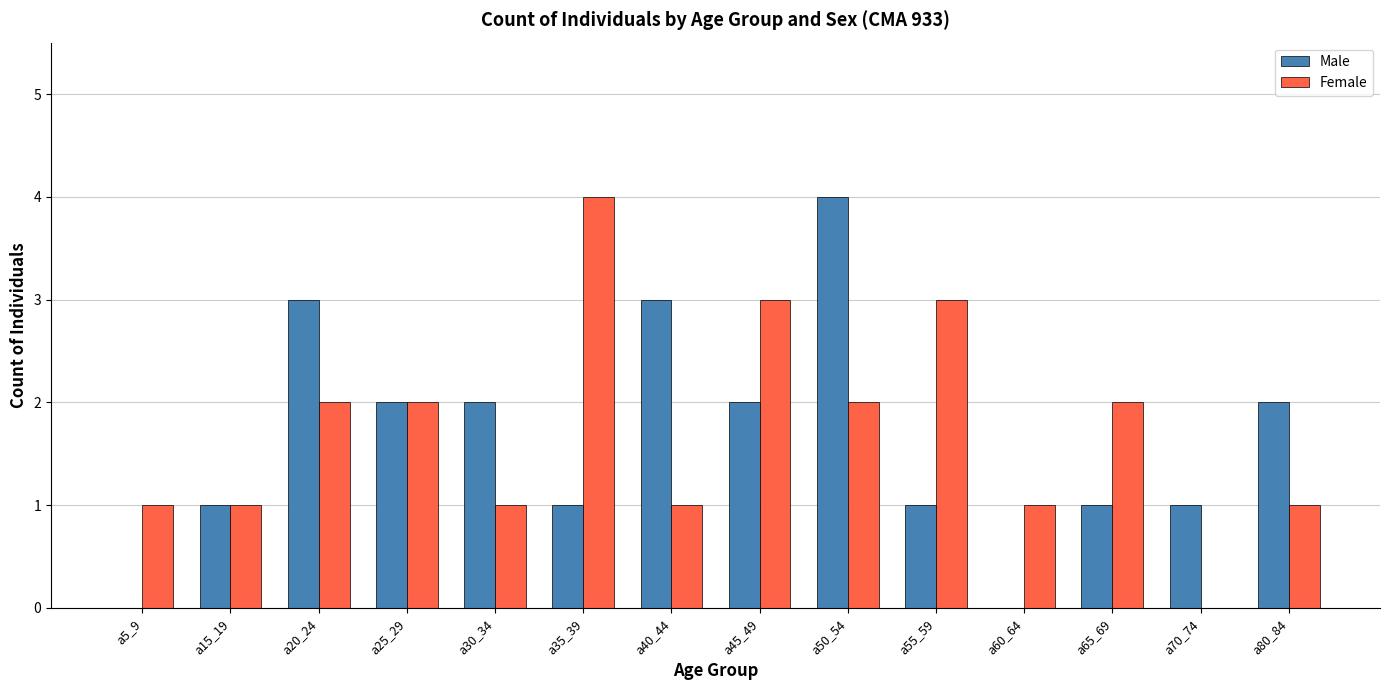

At which category is the sum across all series the highest?

a50_54